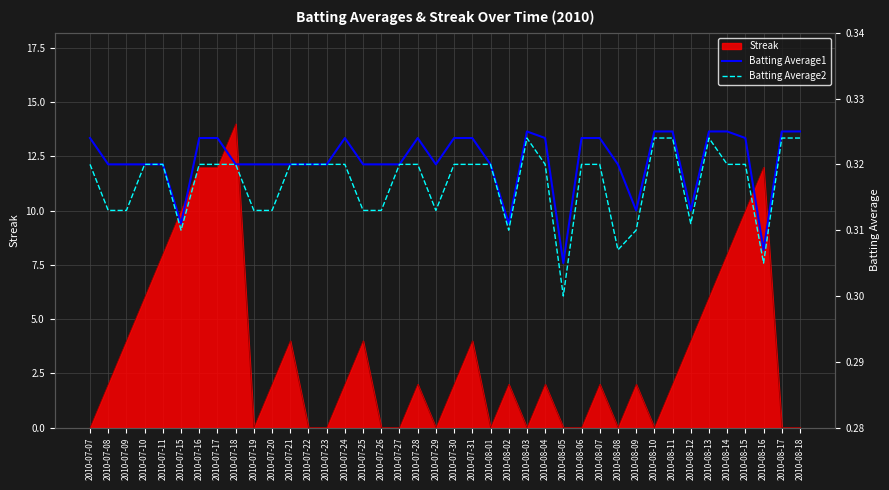

True or false: Batting Average2 has more than 2 points higher than both neighbors.

False